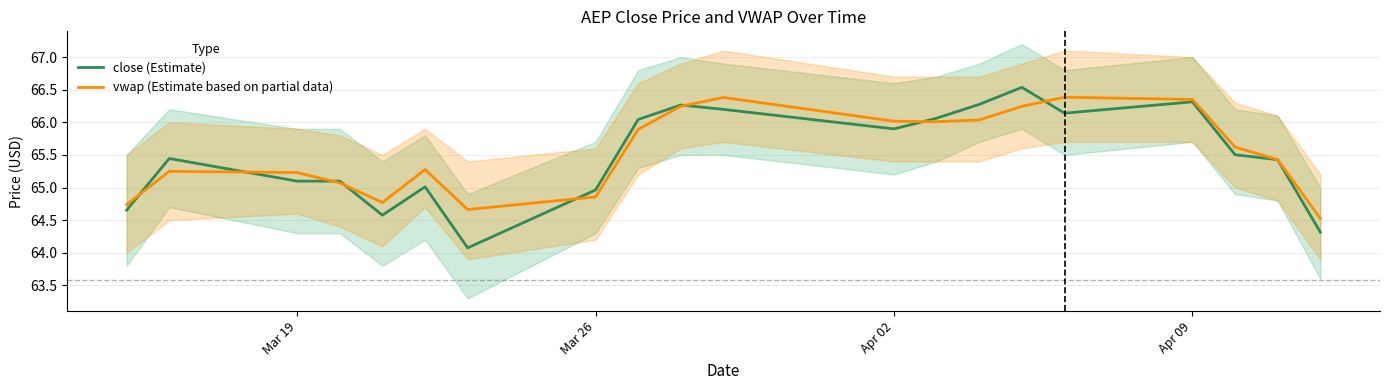

Is it true that close (Estimate) equals 23.9 at Mar 26?

False